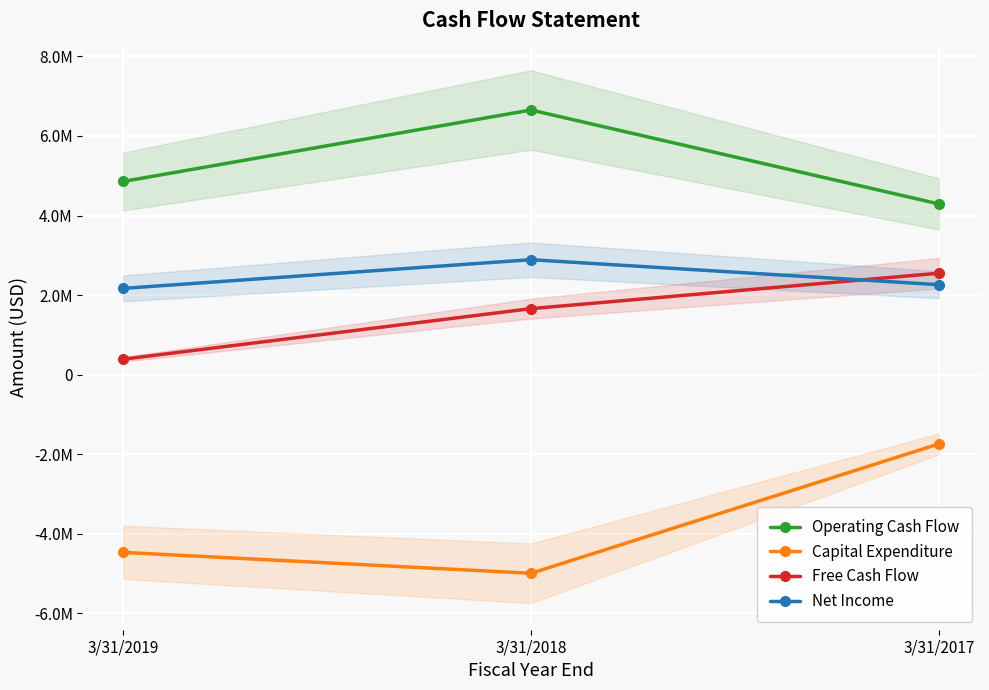

The value of Net Income at 3/31/2017 is 711563. True or false?

False